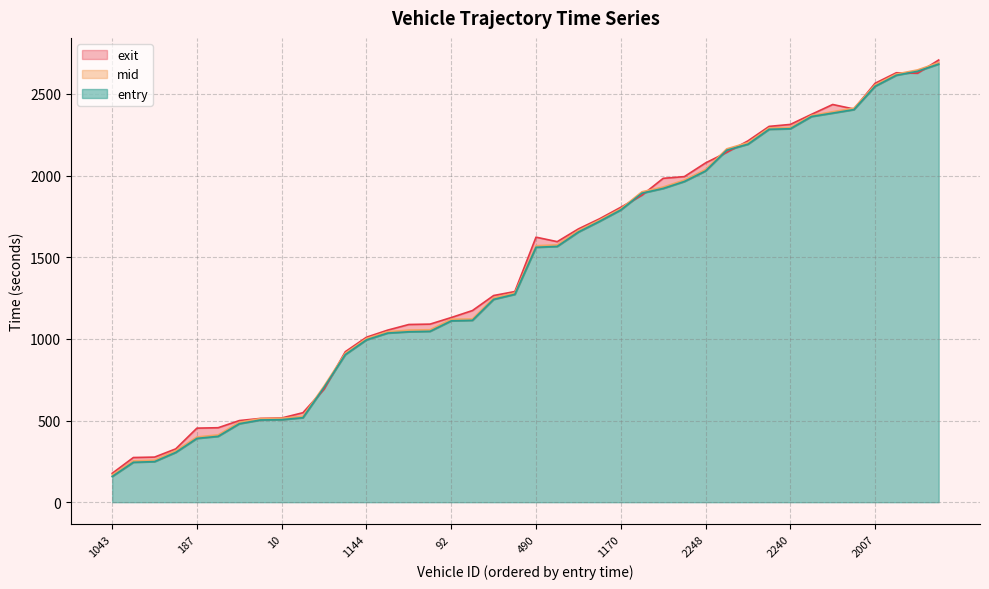

What is the sum of all mid values?

57222.5